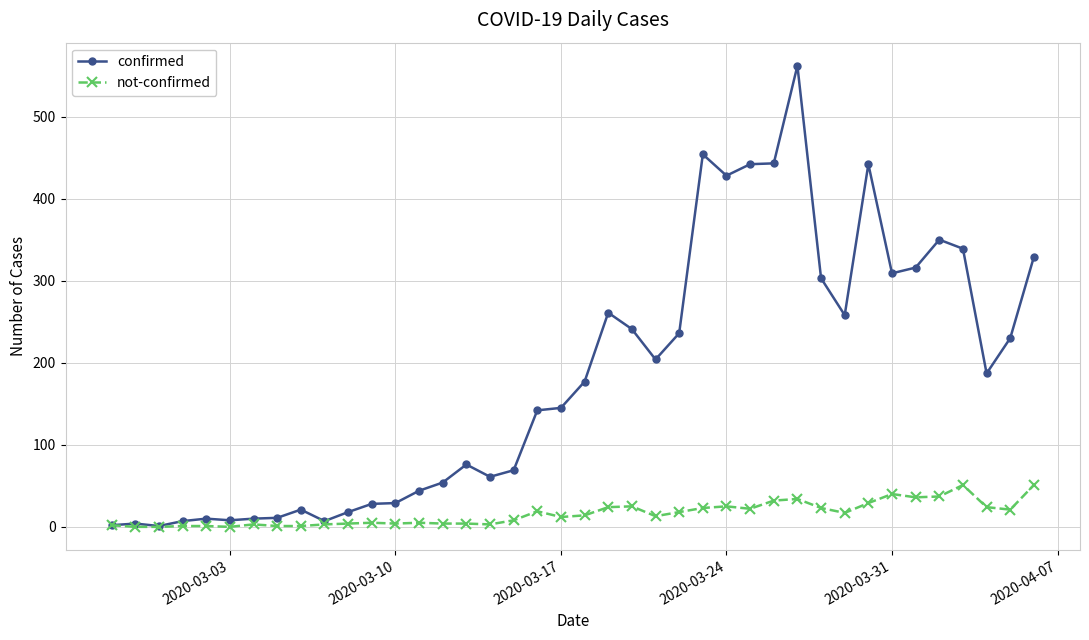

List the series in order of their peak value, highest first.

confirmed, not-confirmed